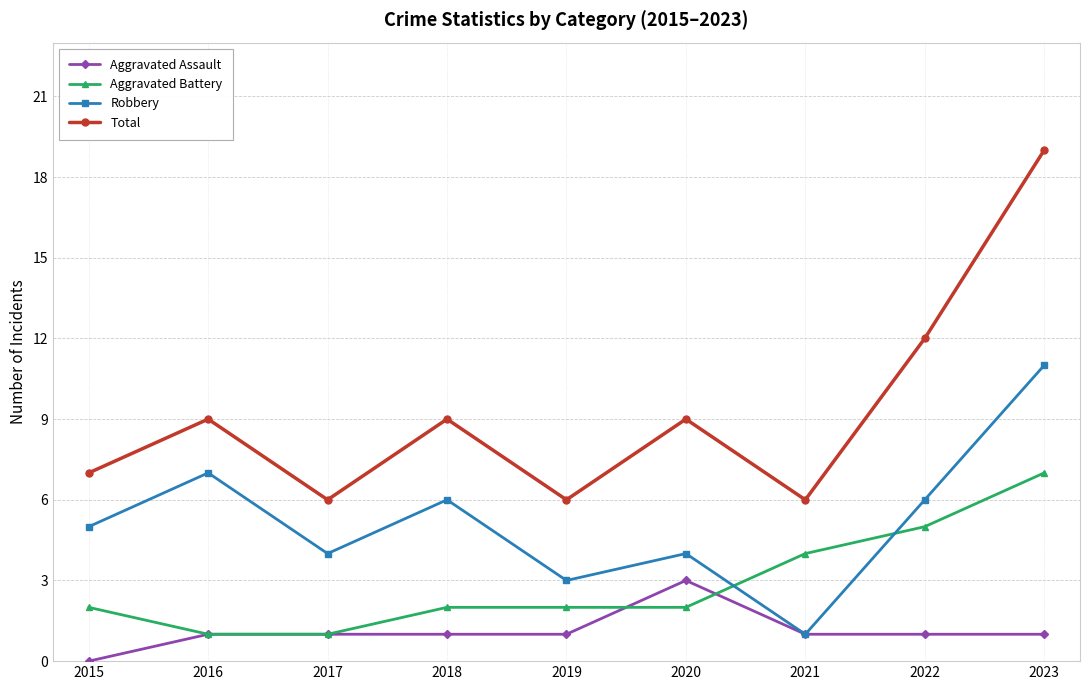

What are all the series names shown in the legend?

Aggravated Assault, Aggravated Battery, Robbery, Total